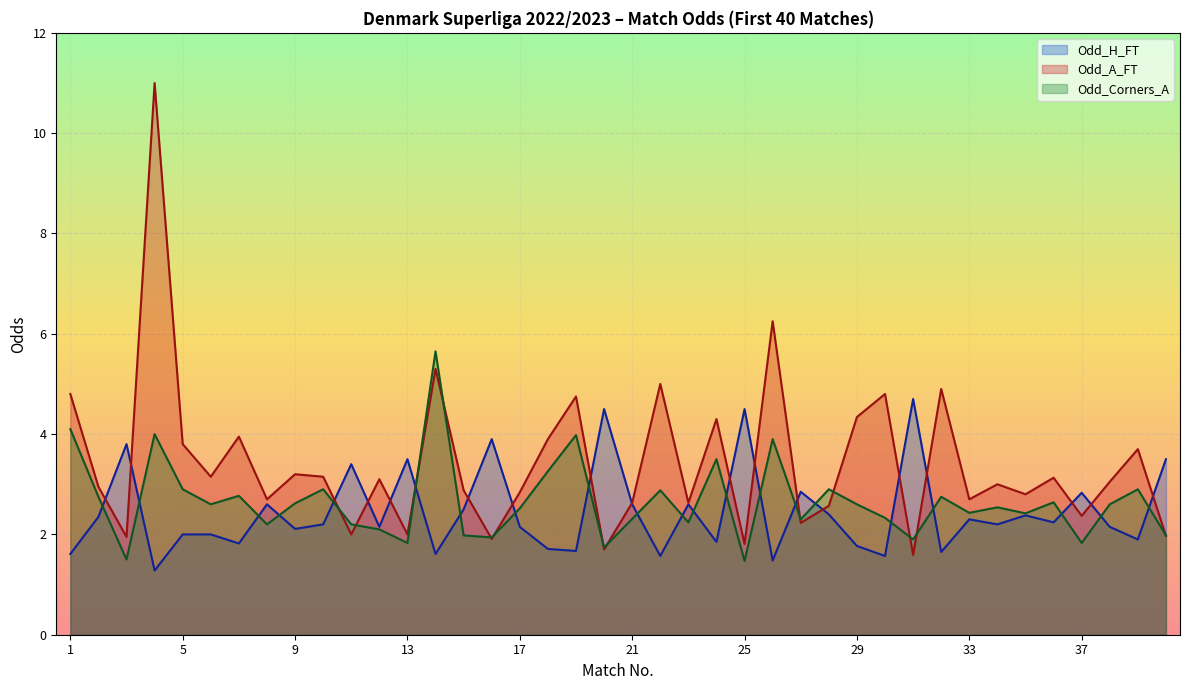

Which category has the highest value in the Odd_H_FT series?

31